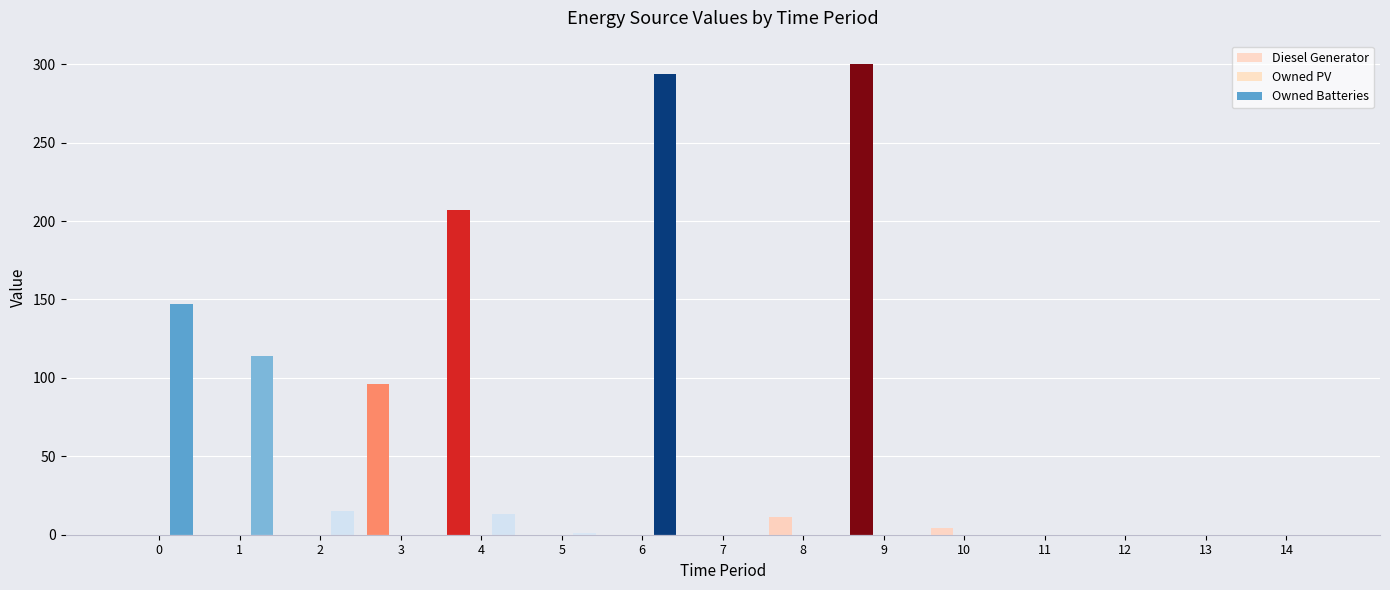

How many values in the Owned Batteries series exceed 0?

6